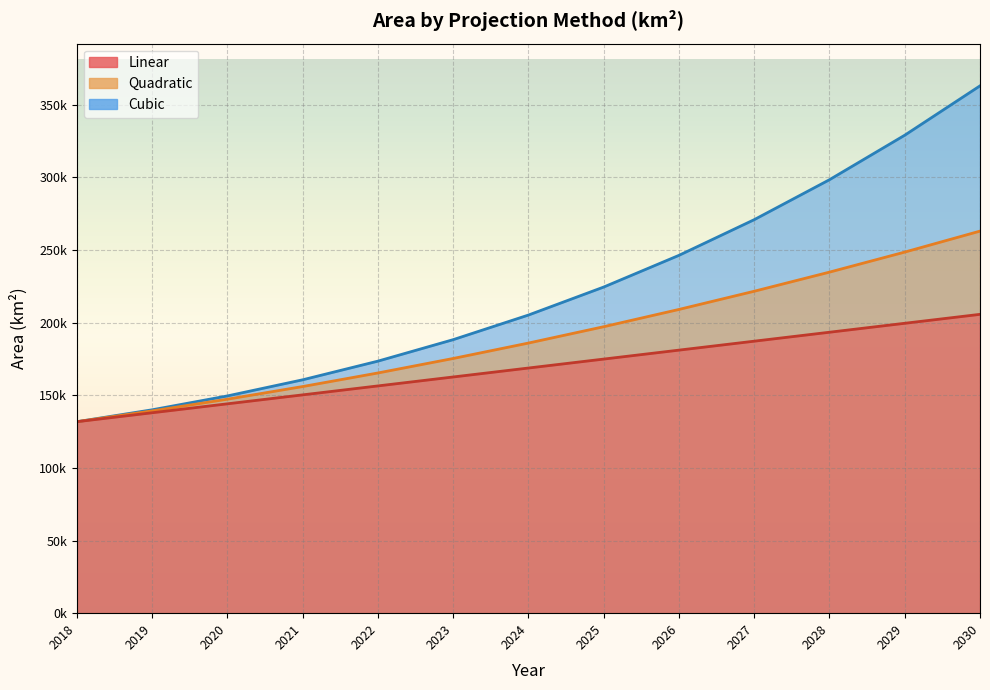

What is the average value of the quadratic series?

190439.8